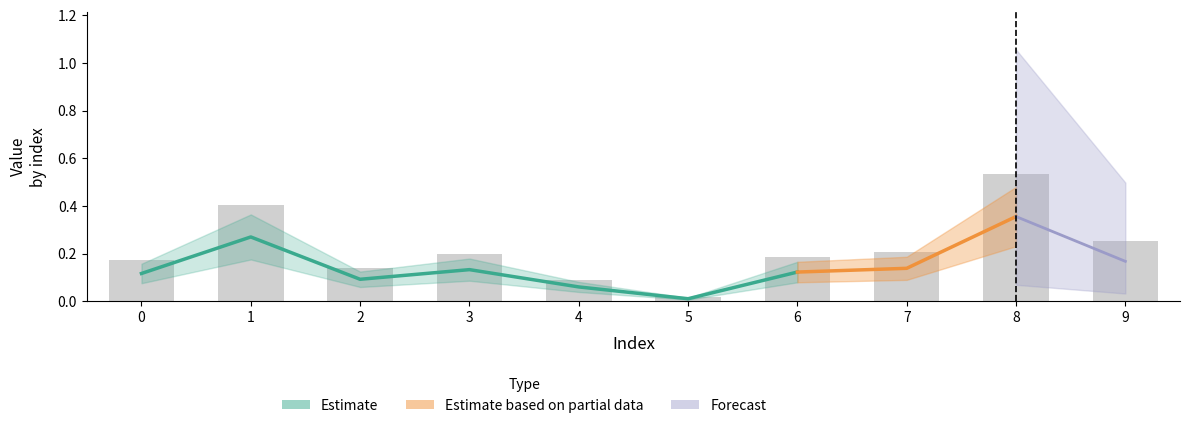

What is the sum of the values at 1 and 2?

0.5